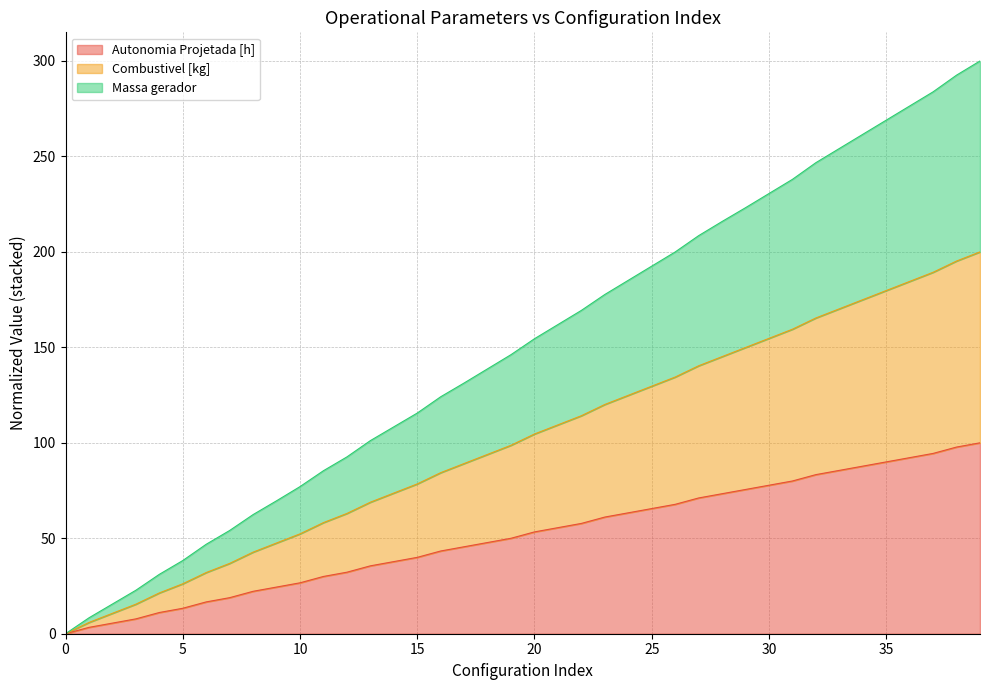

What is the difference between the Autonomia Projetada [h] values at 25 and 19?

15.6